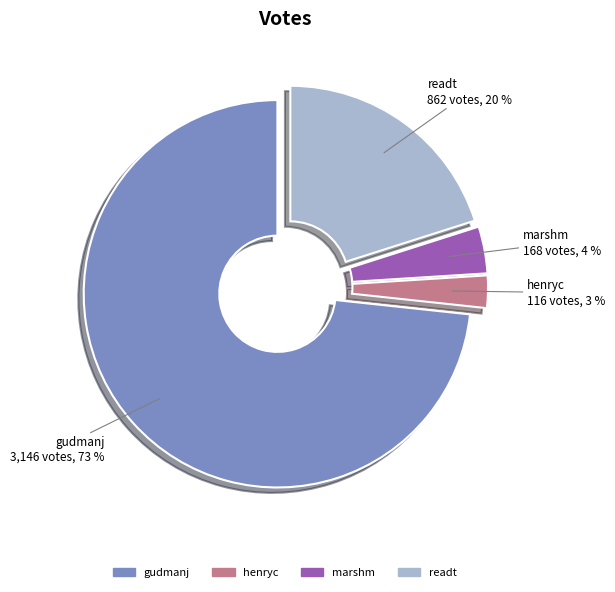

To the nearest percent, what percentage of the pie is gudmanj?

73%